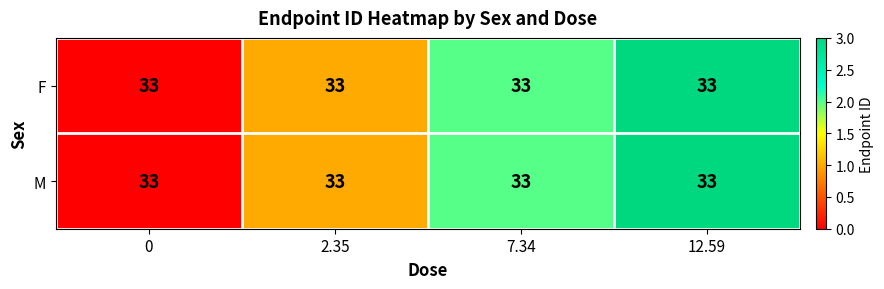

Between 0 and 2.35, which series saw the biggest shift?

row_0